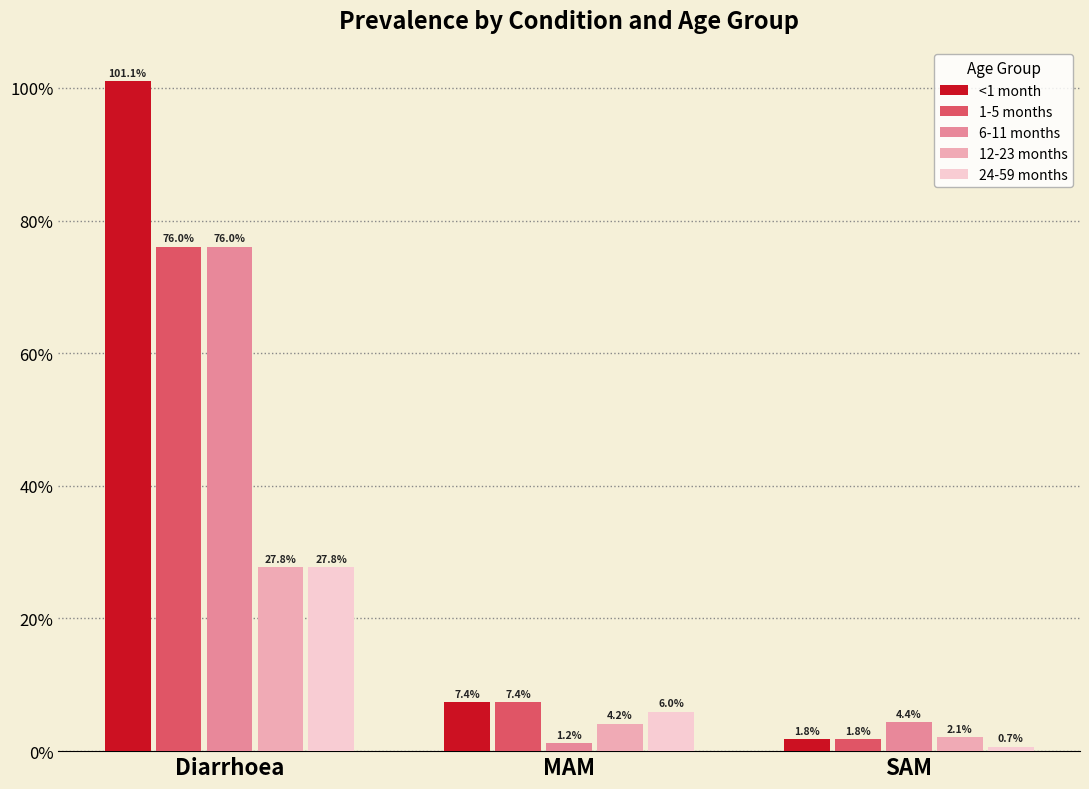

At how many categories does at least one series exceed 0?

3